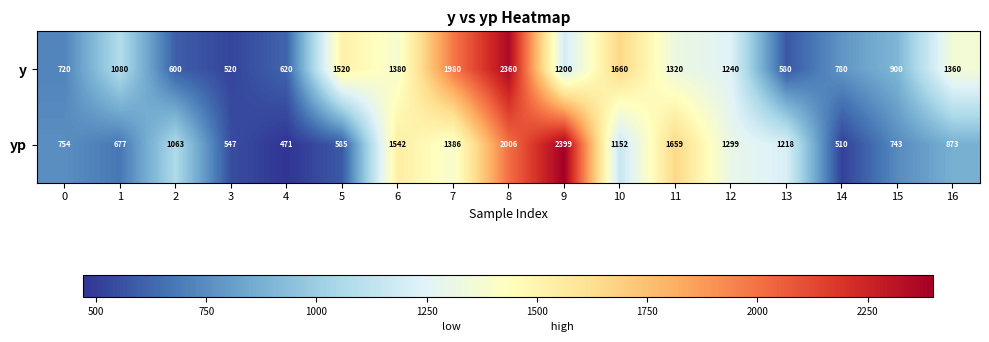

How many distinct data groups are displayed?

2